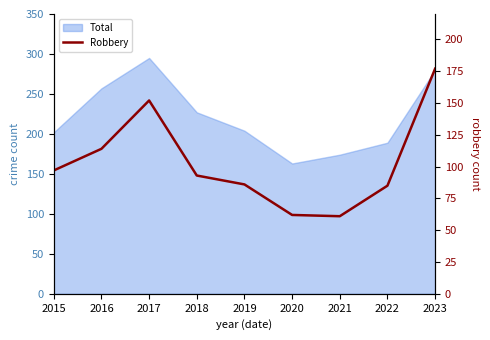

Reading left to right, list all the values displayed in this chart.

97	114	152	93	86	62	61	85	177